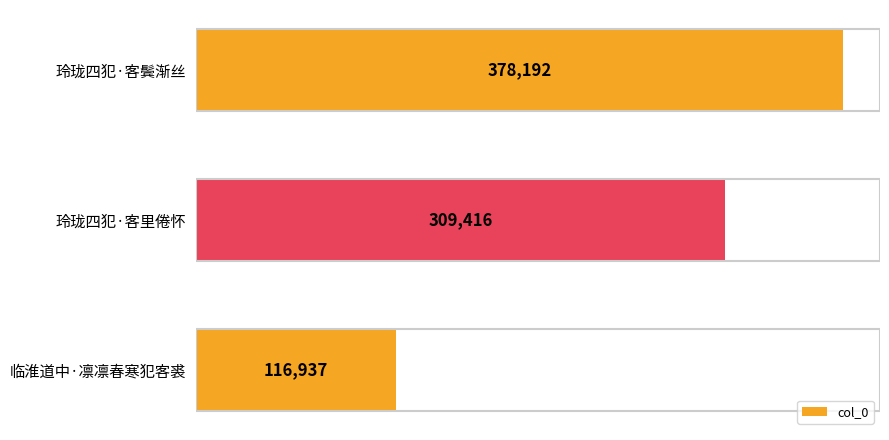

How many values are between 116937 and 378192?

3